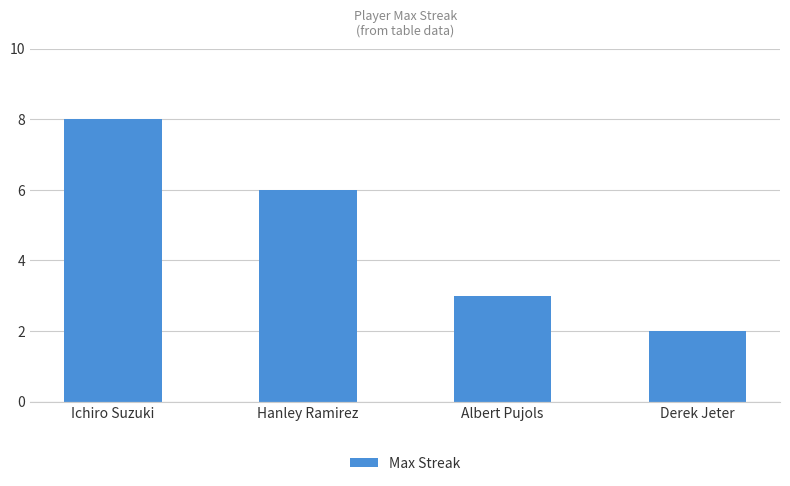

Which category has the highest value across all series?

Ichiro Suzuki